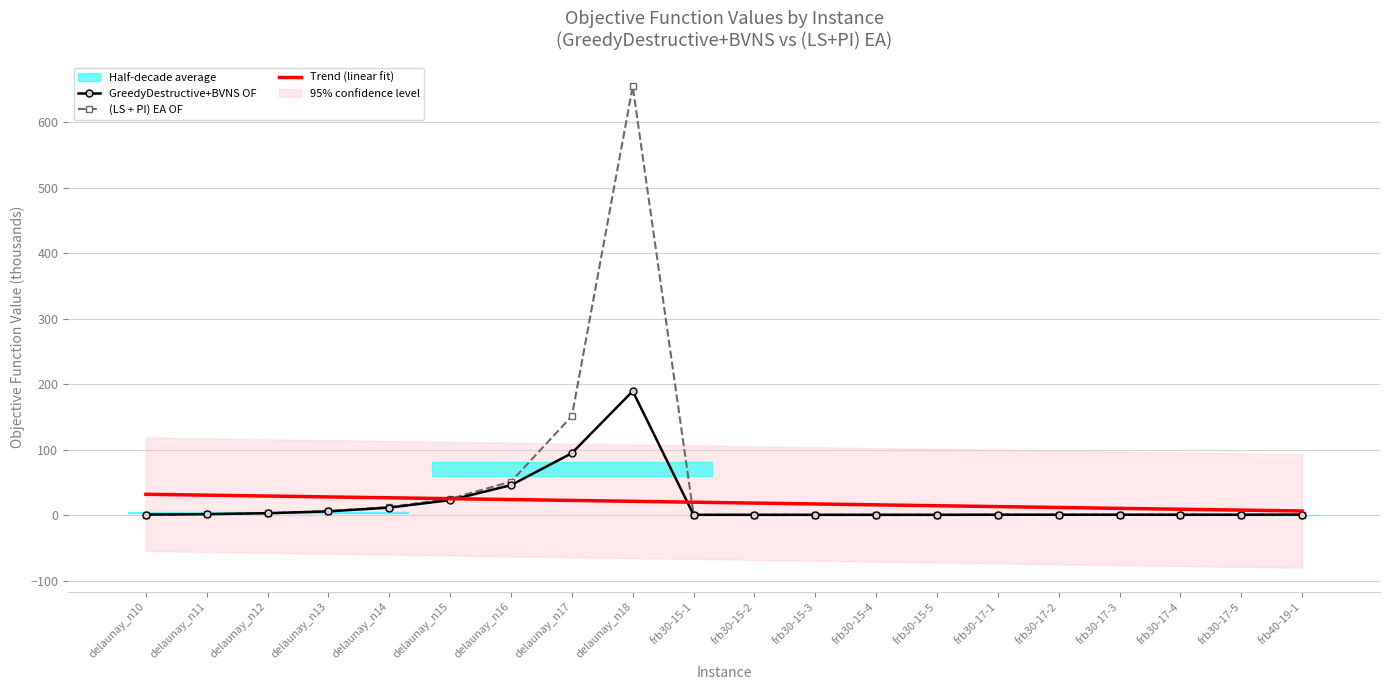

Which label corresponds to the smallest value in the chart?

frb30-15-1